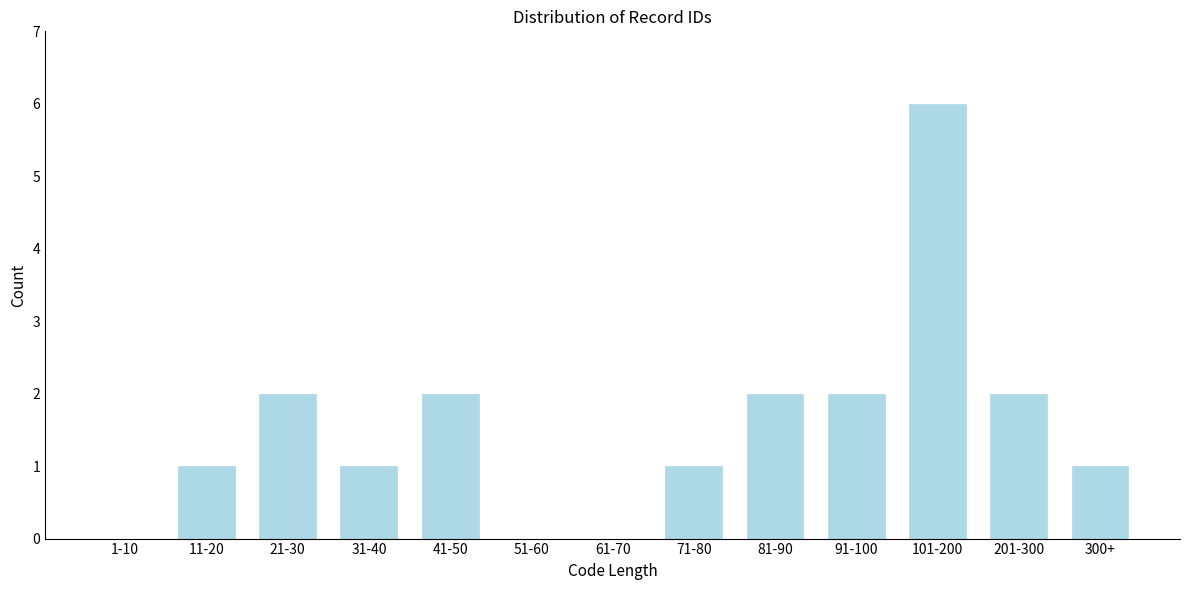

Reading left to right, extract all data points from this chart.

1-10=0	11-20=1	21-30=2	31-40=1	41-50=2	51-60=0	61-70=0	71-80=1	81-90=2	91-100=2	101-200=6	201-300=2	300+=1